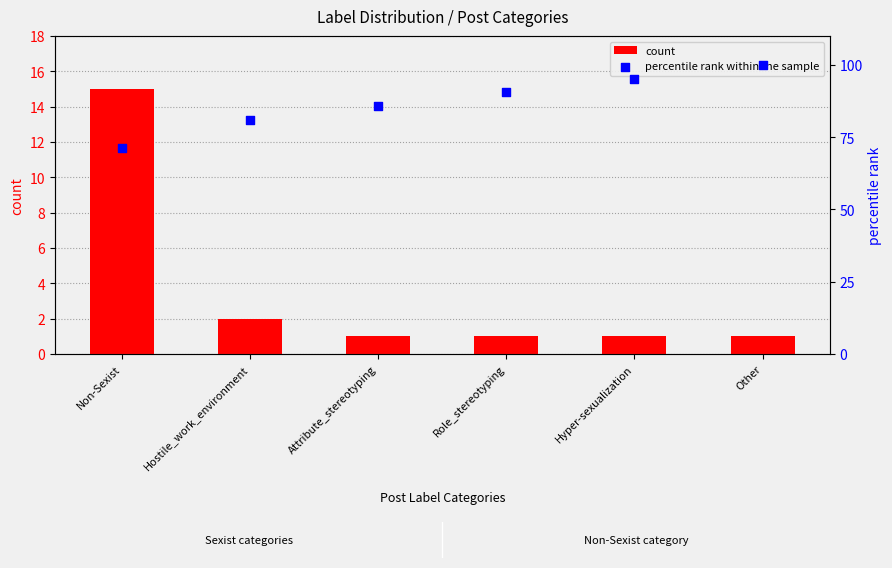

At which category is the sum across all series the highest?

Other